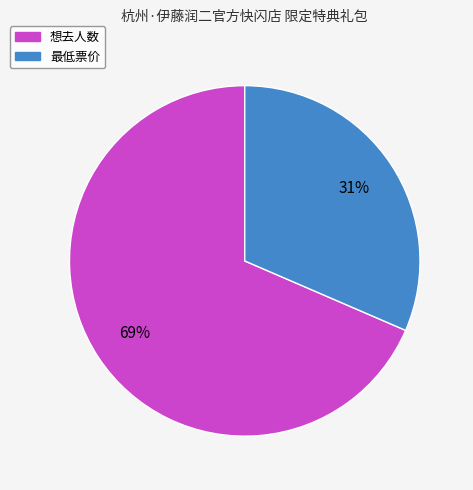

Is the sum of 想去人数 and 最低票价 greater than half?

Yes